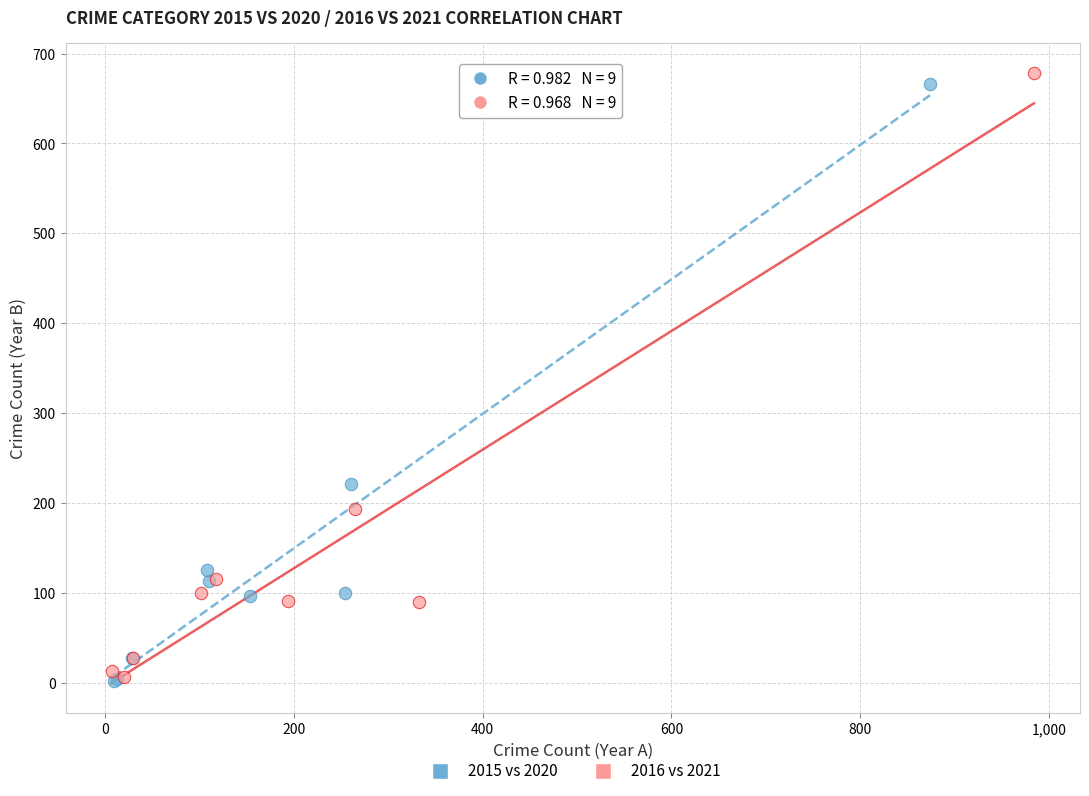

Which series has the widest spread of Y values?

2016 vs 2021